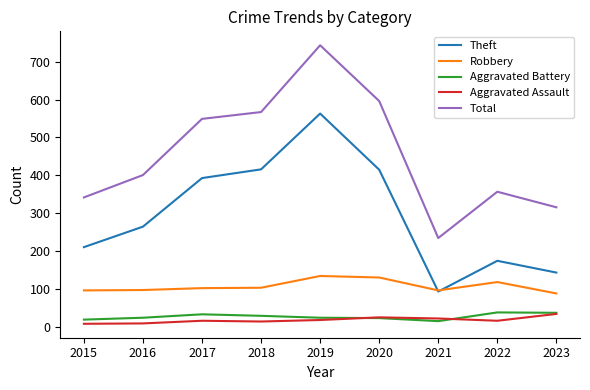

Is the value of Aggravated Battery at 2015 greater than the value of Theft at 2022?

No